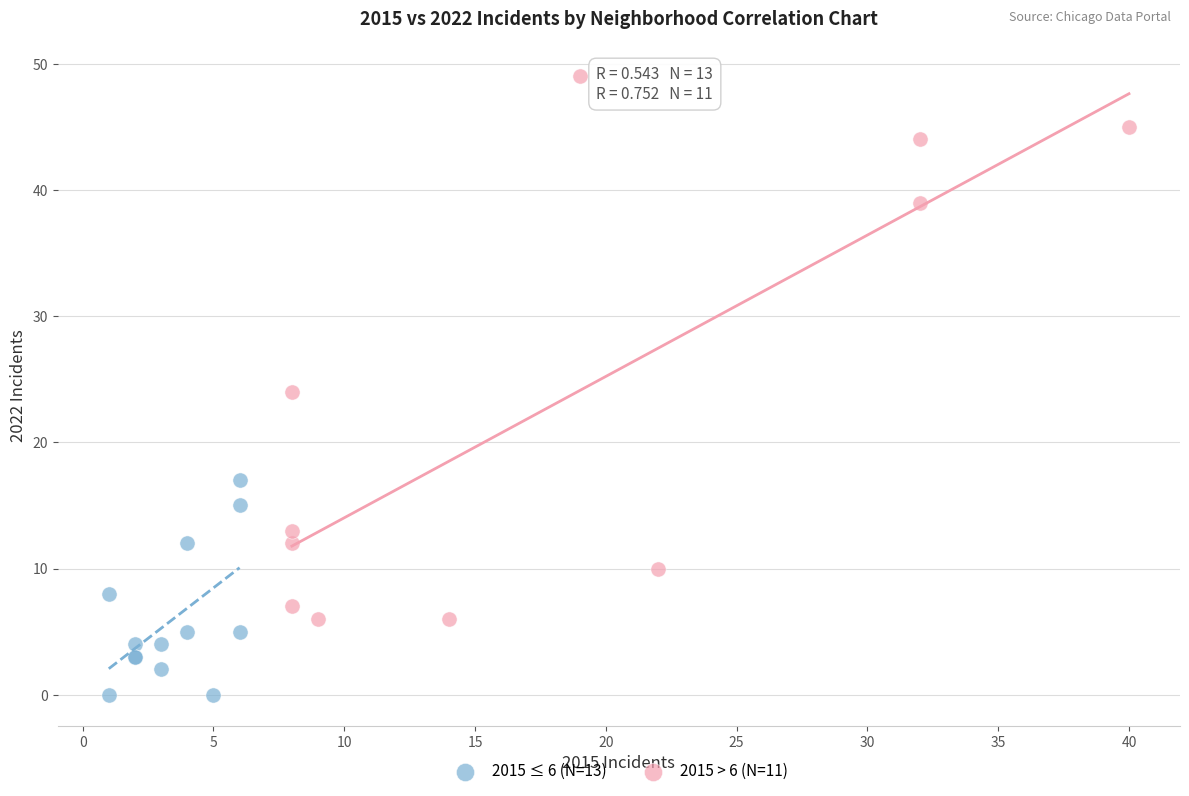

Which series reaches the maximum Y coordinate?

2015 > 6 (N=11)